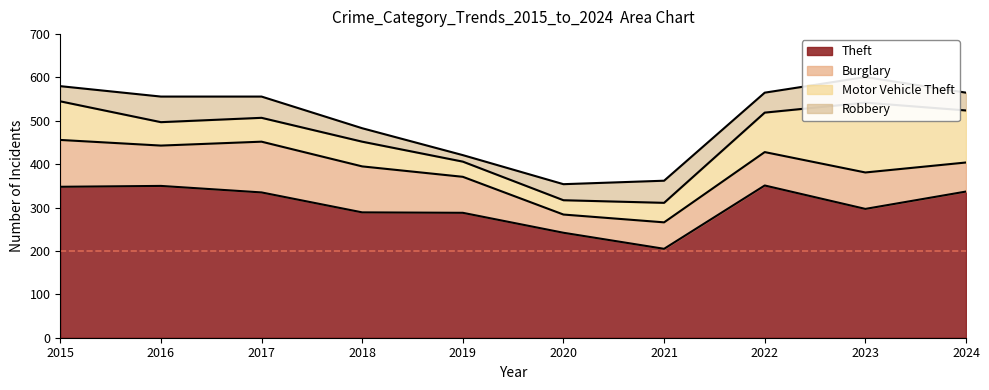

How many lines are shown in the chart?

4